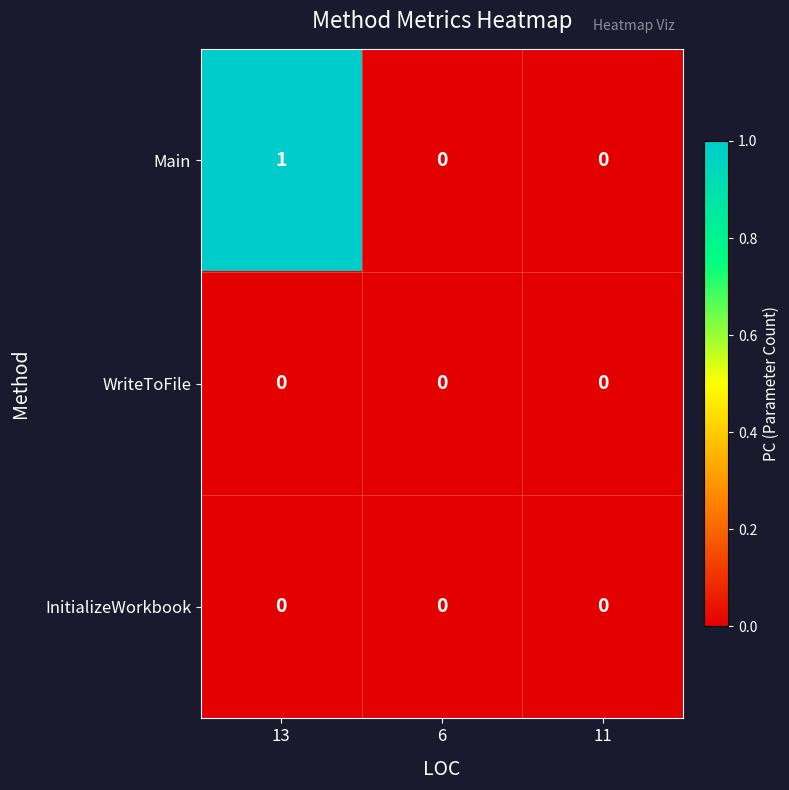

Which series has the largest range (max minus min)?

Main